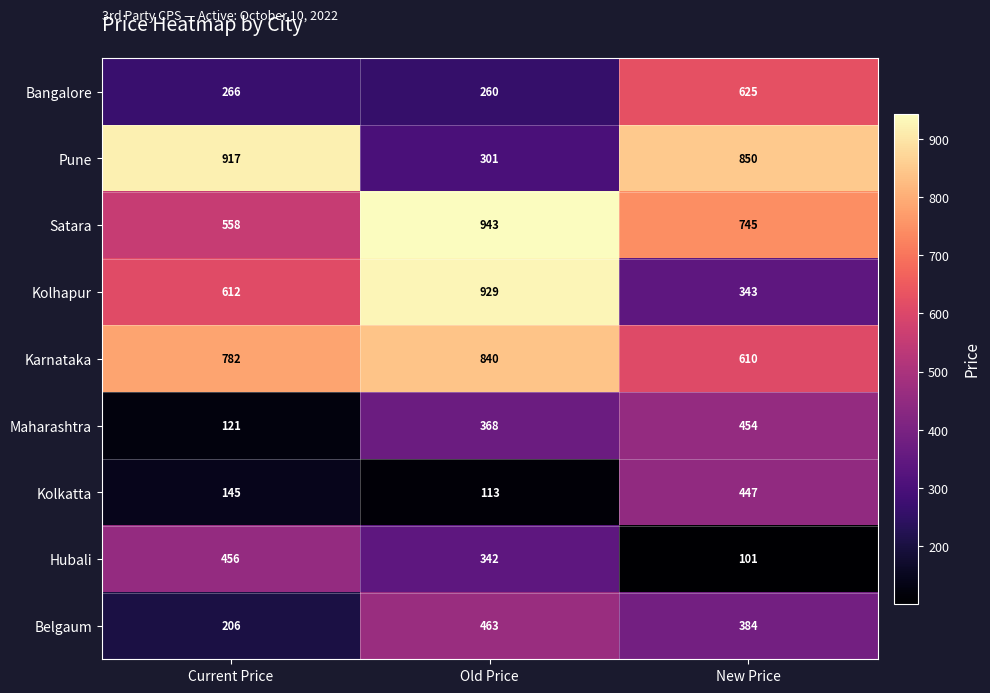

The value of Kolkatta at New Price is 802. True or false?

False